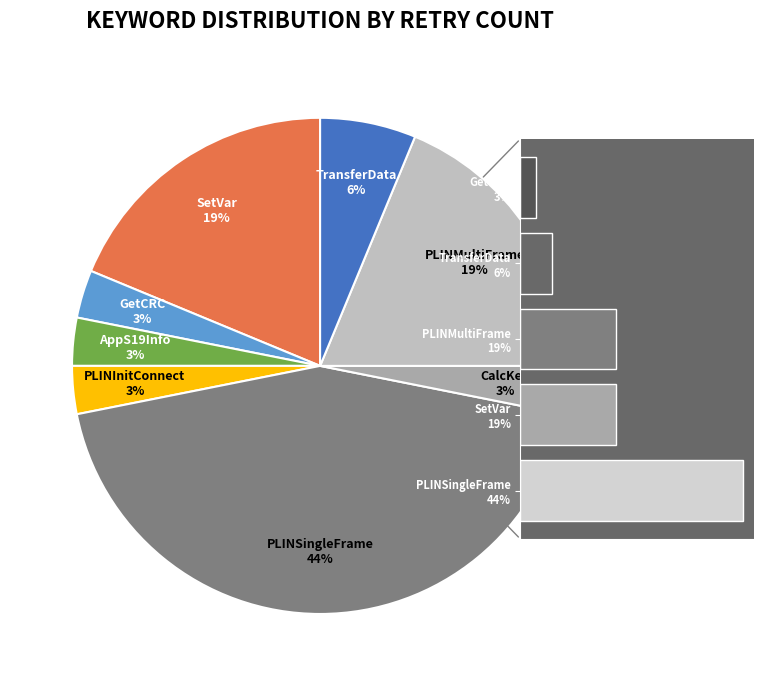

Which slice is the largest?

PLINSingleFrame